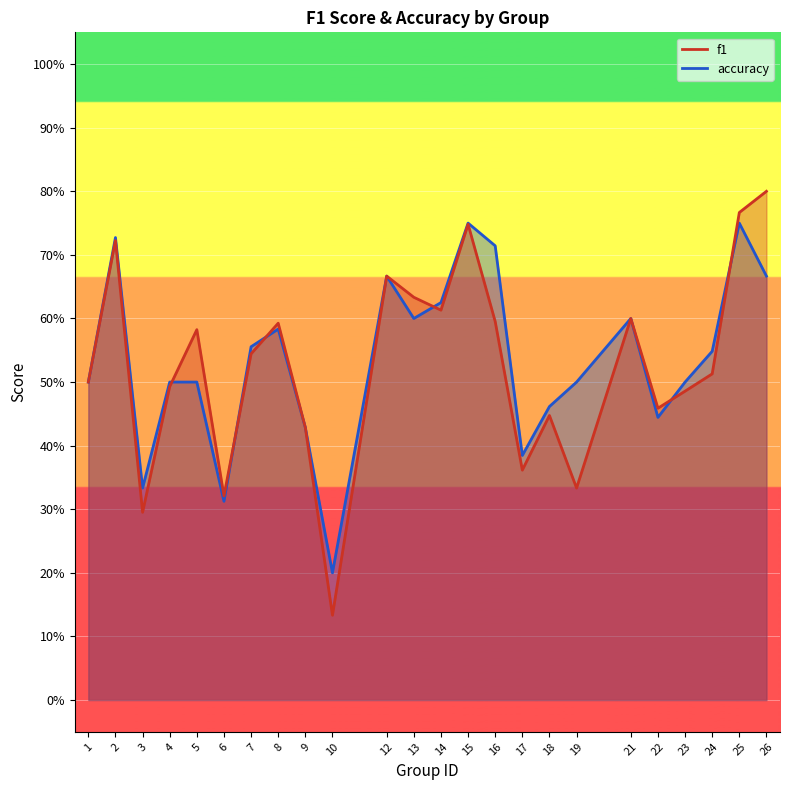

Is the value of f1 at 4 greater than the value of accuracy at 24?

No